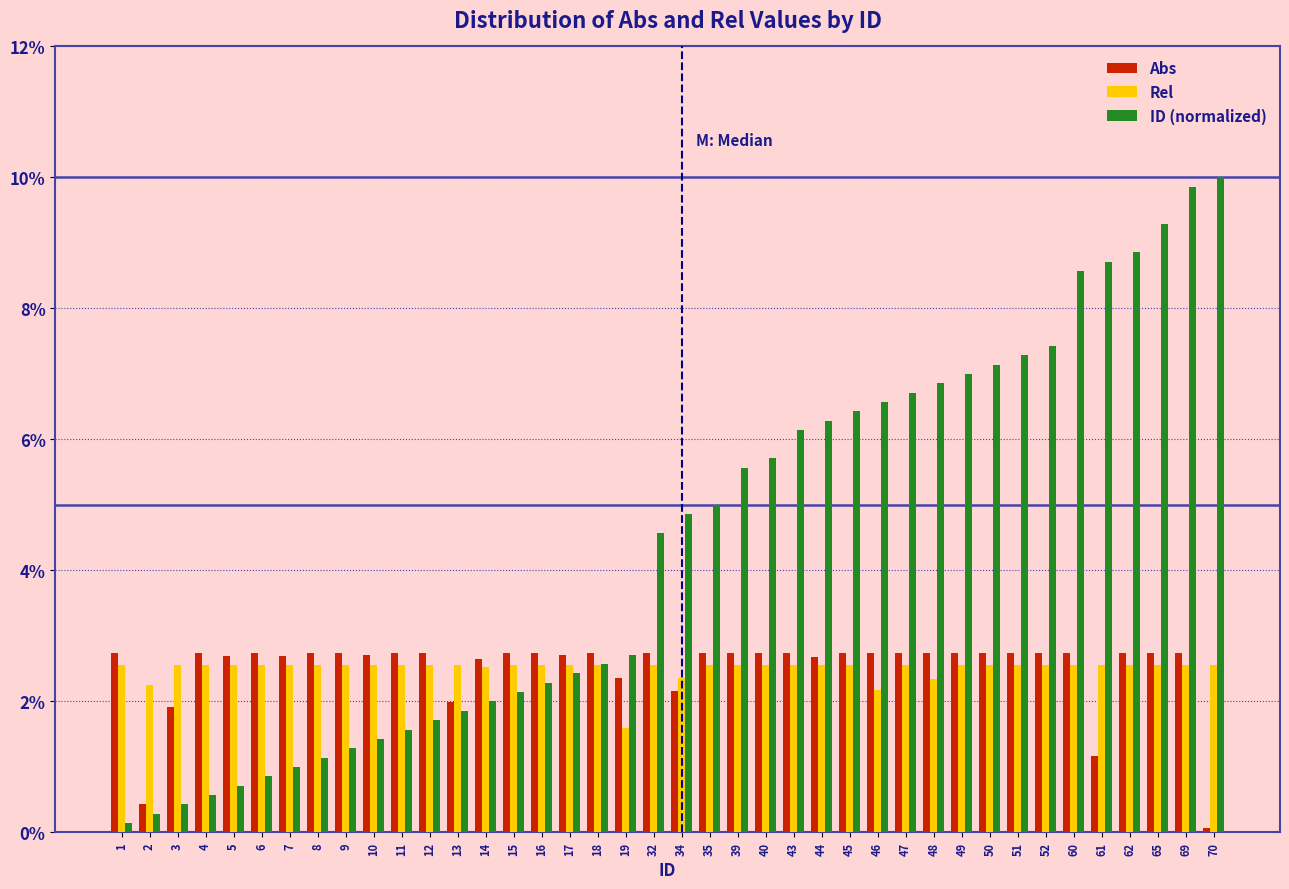

What is the difference between the maximum and minimum values in the Abs series?

2.7